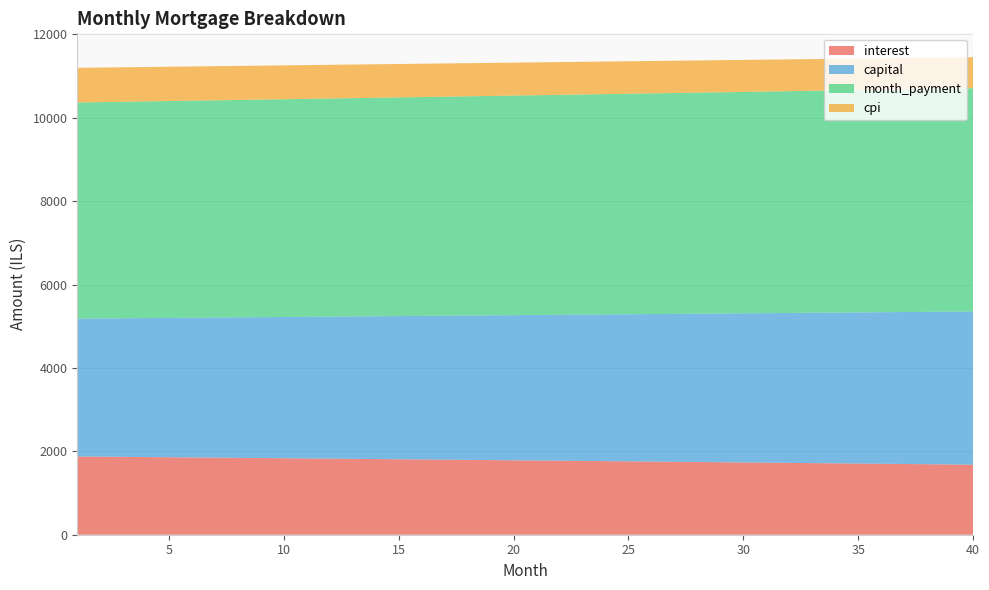

Reading left to right, what are all the values shown in this chart?

interest: 1876.6	1871.9	1867.3	1862.6	1857.9	1853.2	1848.4	1843.6	1838.9	1834.1	1829.2	1824.4	1819.5	1814.6	1809.7	1804.8	1799.8	1794.8	1789.8	1784.8	1779.8	1774.7	1769.6	1764.5	1759.4	1754.2	1749.0	1743.8	1738.6	1733.4	1728.1	1722.8	1717.5	1712.2	1706.8	1701.4	1696.0	1690.6	1685.2	1679.7
capital: 3305.8	3314.8	3323.8	3332.8	3341.8	3350.9	3360.0	3369.1	3378.2	3387.3	3396.5	3405.7	3415.0	3424.2	3433.5	3442.8	3452.1	3461.5	3470.9	3480.3	3489.7	3499.1	3508.6	3518.1	3527.7	3537.2	3546.8	3556.4	3566.1	3575.7	3585.4	3595.1	3604.9	3614.6	3624.4	3634.3	3644.1	3654.0	3663.9	3673.8
month_payment: 5182.4	5186.7	5191.0	5195.4	5199.7	5204.0	5208.4	5212.7	5217.0	5221.4	5225.7	5230.1	5234.5	5238.8	5243.2	5247.6	5251.9	5256.3	5260.7	5265.1	5269.5	5273.8	5278.2	5282.6	5287.0	5291.5	5295.9	5300.3	5304.7	5309.1	5313.5	5318.0	5322.4	5326.8	5331.3	5335.7	5340.2	5344.6	5349.1	5353.5
cpi: 831.3	829.2	827.1	825.0	822.9	820.8	818.7	816.6	814.5	812.3	810.2	808.0	805.8	803.6	801.5	799.2	797.0	794.8	792.6	790.3	788.1	785.8	783.6	781.3	779.0	776.7	774.4	772.1	769.7	767.4	765.1	762.7	760.3	758.0	755.6	753.2	750.8	748.3	745.9	743.5